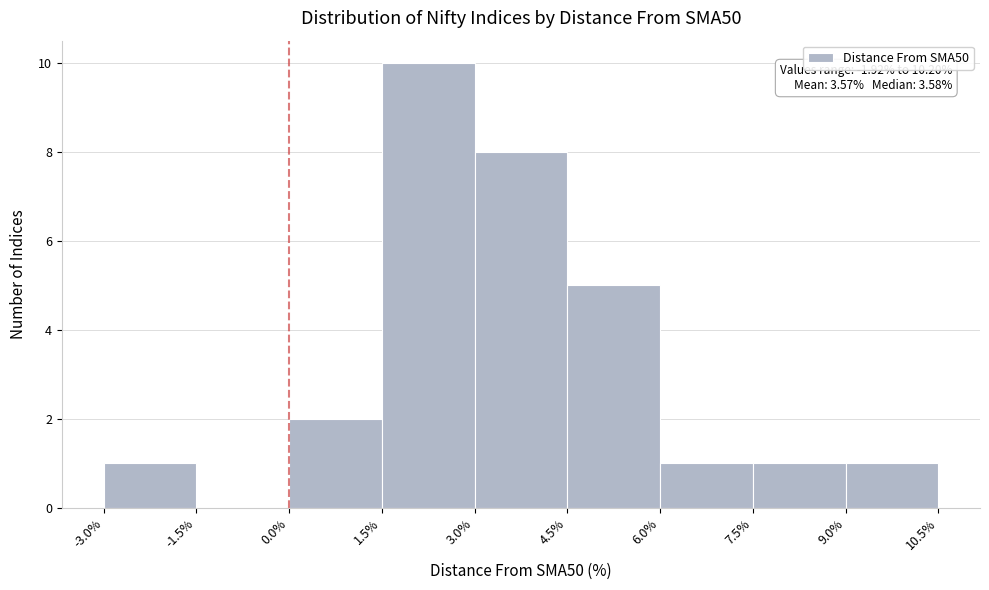

Over which range of the x-axis is the bar tallest?

1.5% to 3.0%